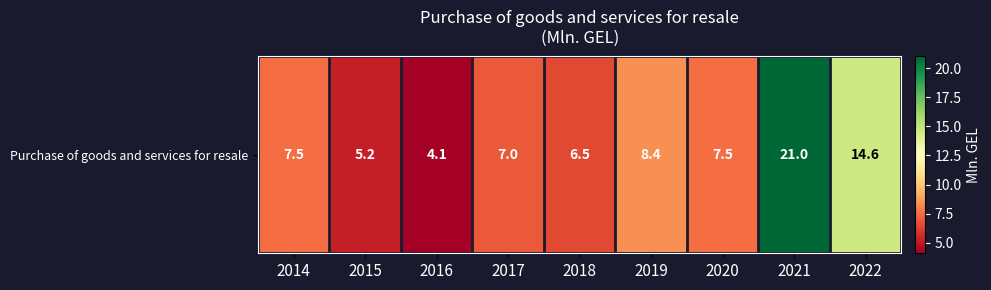

What is the smallest value displayed?

4.1